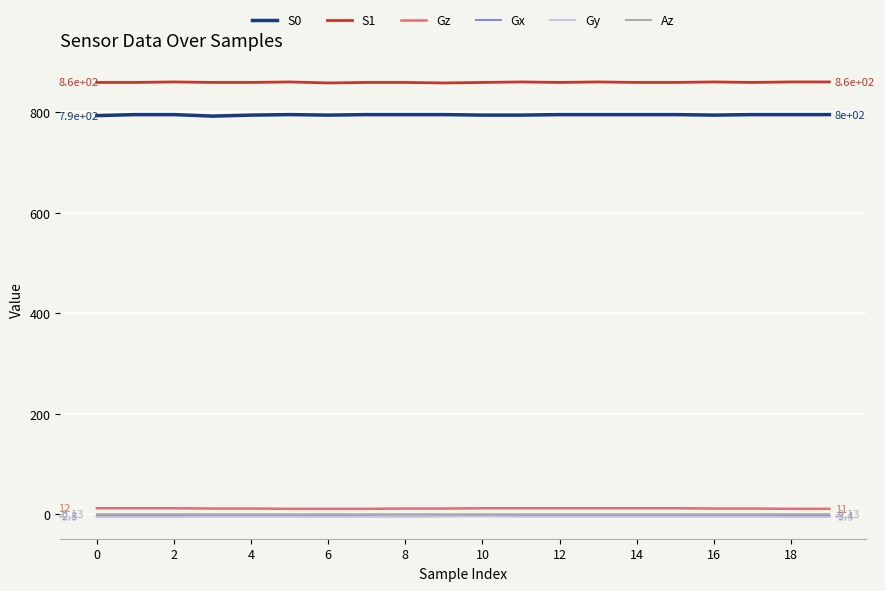

Which series has the largest total across all categories?

S1